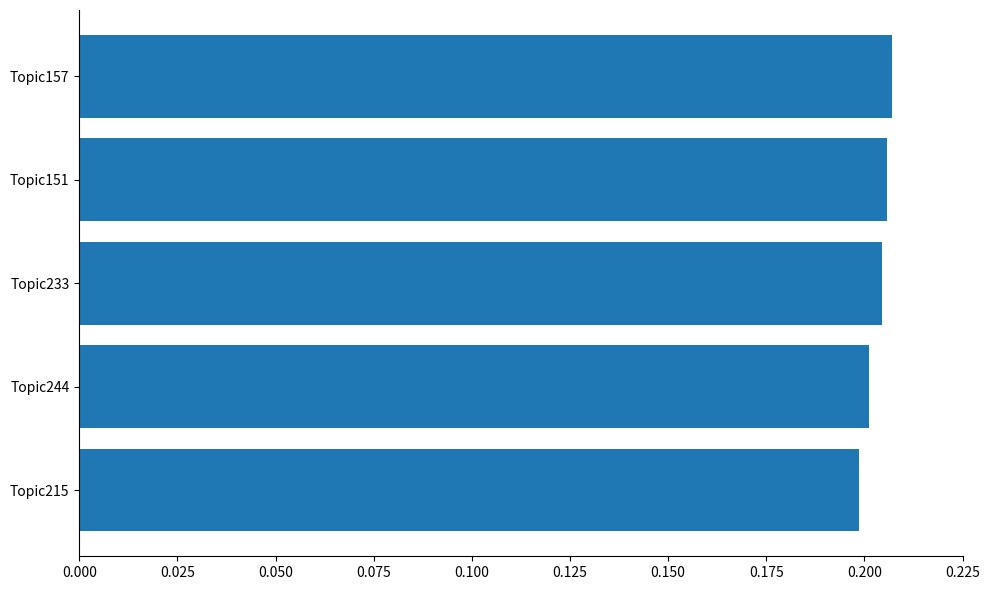

How many values are between 0 and 1?

5